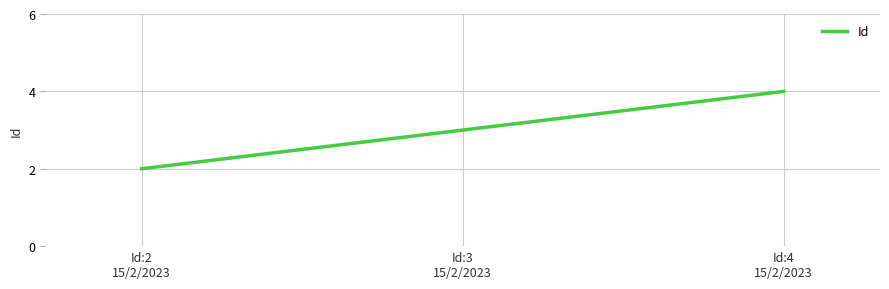

Is it true that the value at Id:2
15/2/2023 is 2?

True